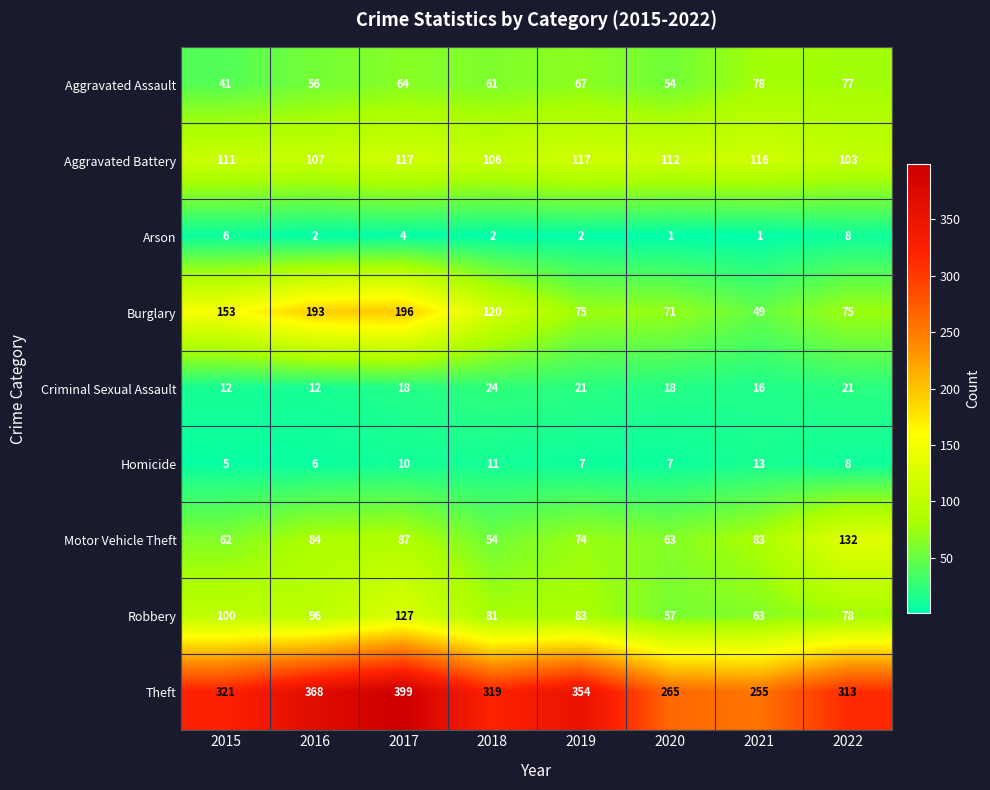

What is the minimum value for Theft?

255